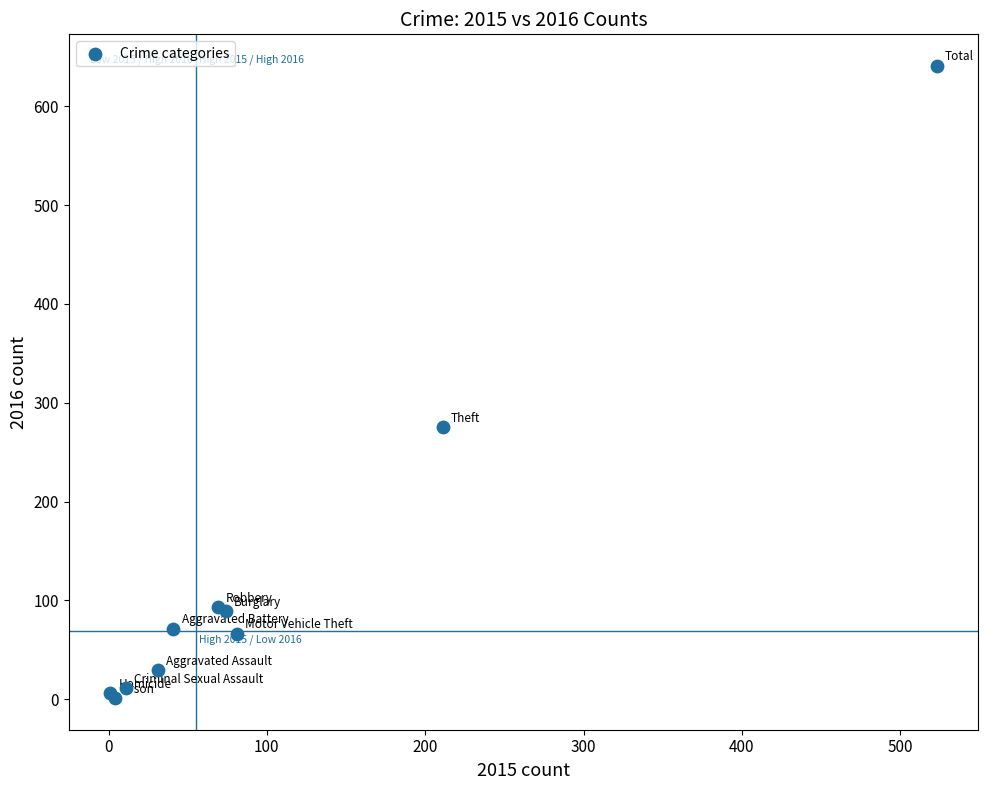

What Y value in the scatter plot is closest to 321?

275